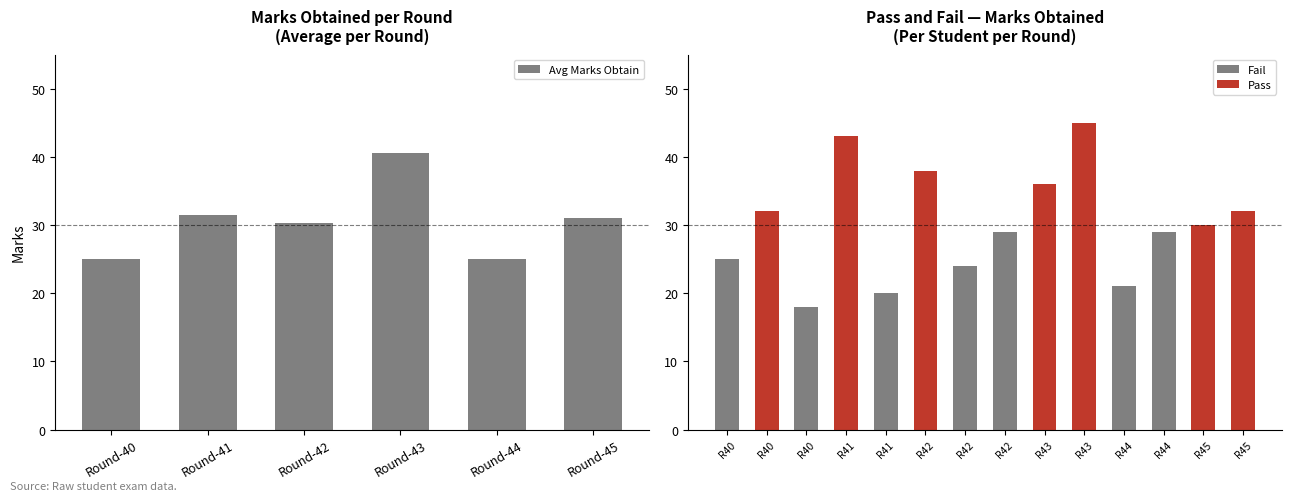

Does the chart contain any negative values?

No